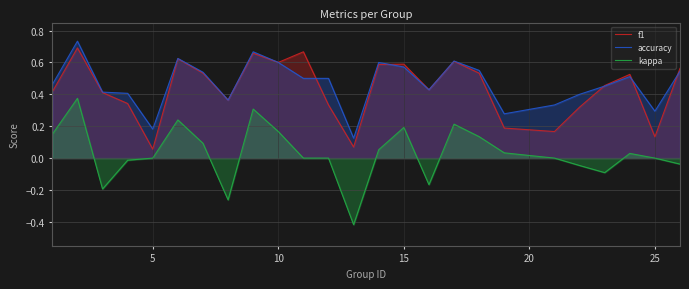

Which series has the largest range (max minus min)?

kappa